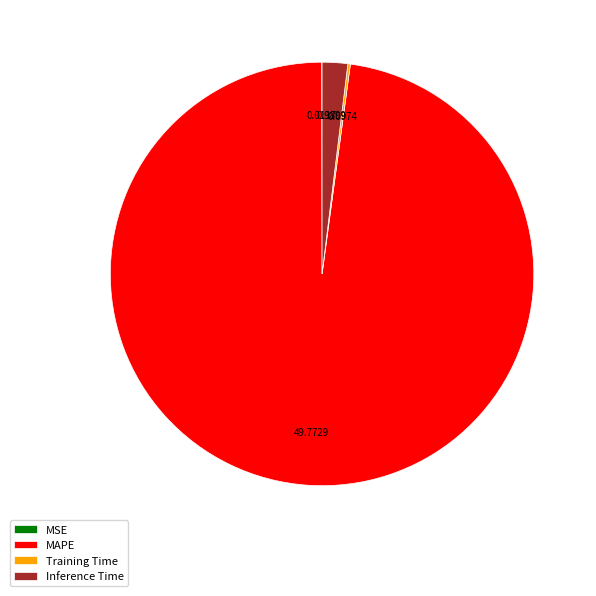

Is the sum of Inference Time and MAPE greater than half?

Yes